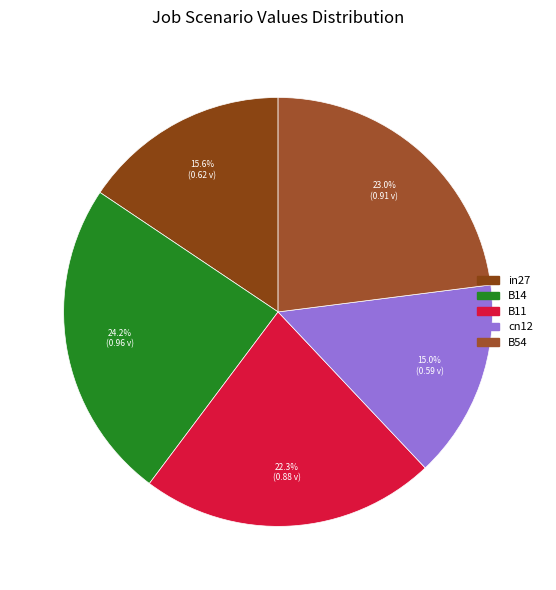

Which slice is the largest?

B14